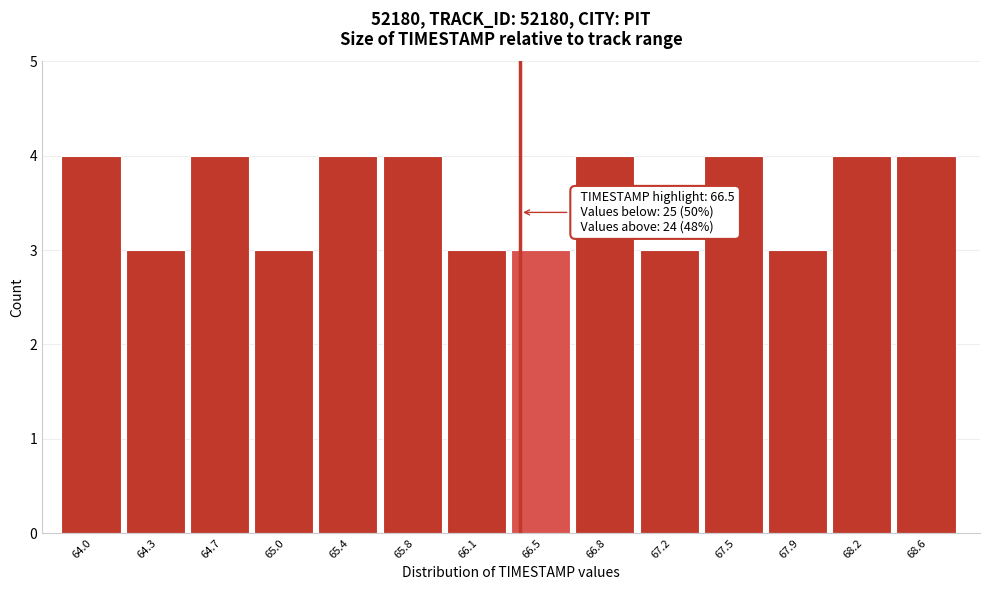

Reading left to right, extract all data points from this chart.

4	3	4	3	4	4	3	3	4	3	4	3	4	4